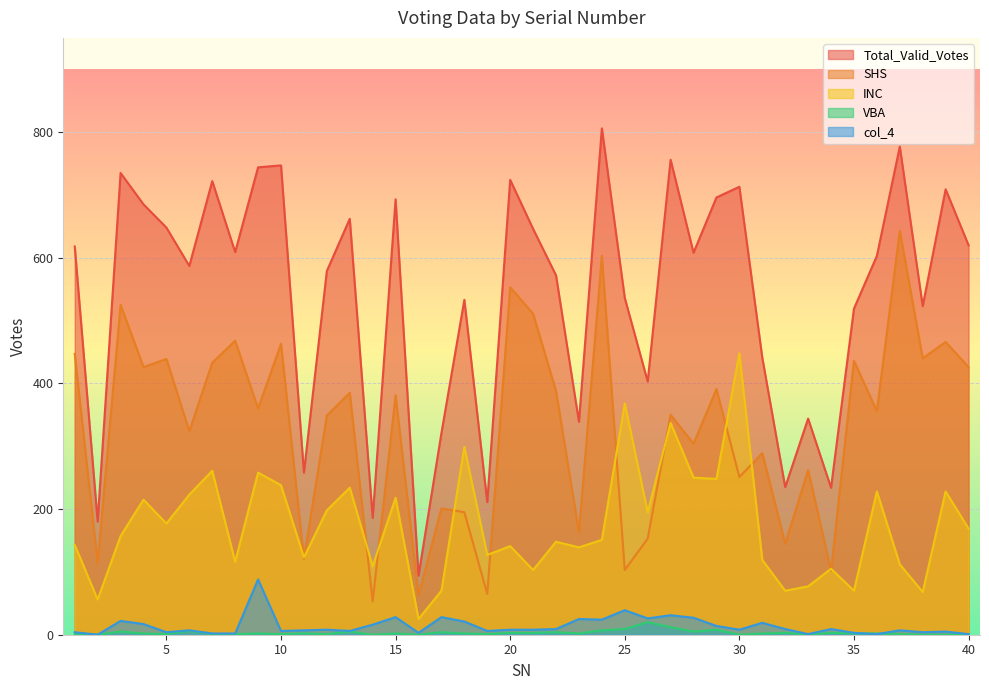

What is the difference between the INC values at 1 and 31?

24